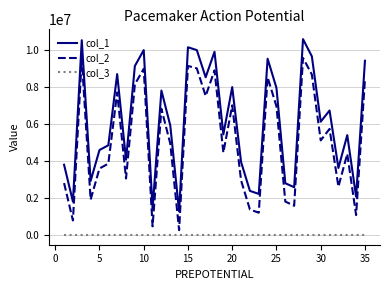

True or false: col_3 and col_2 intersect in this chart.

False